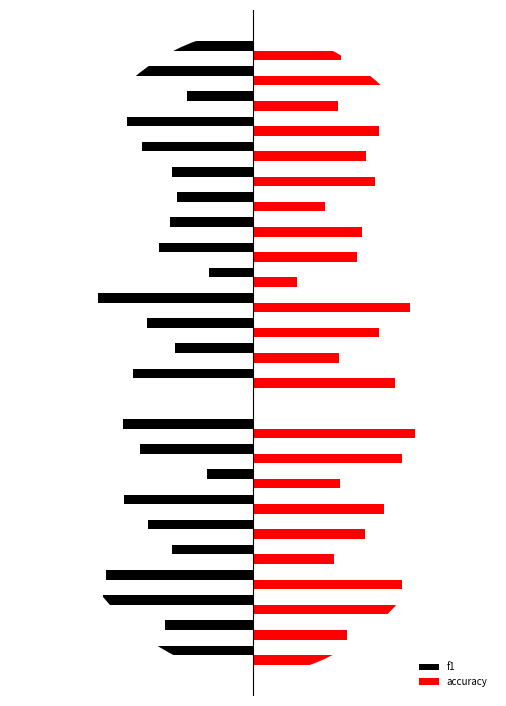

What are all the series names shown in the legend?

f1, accuracy